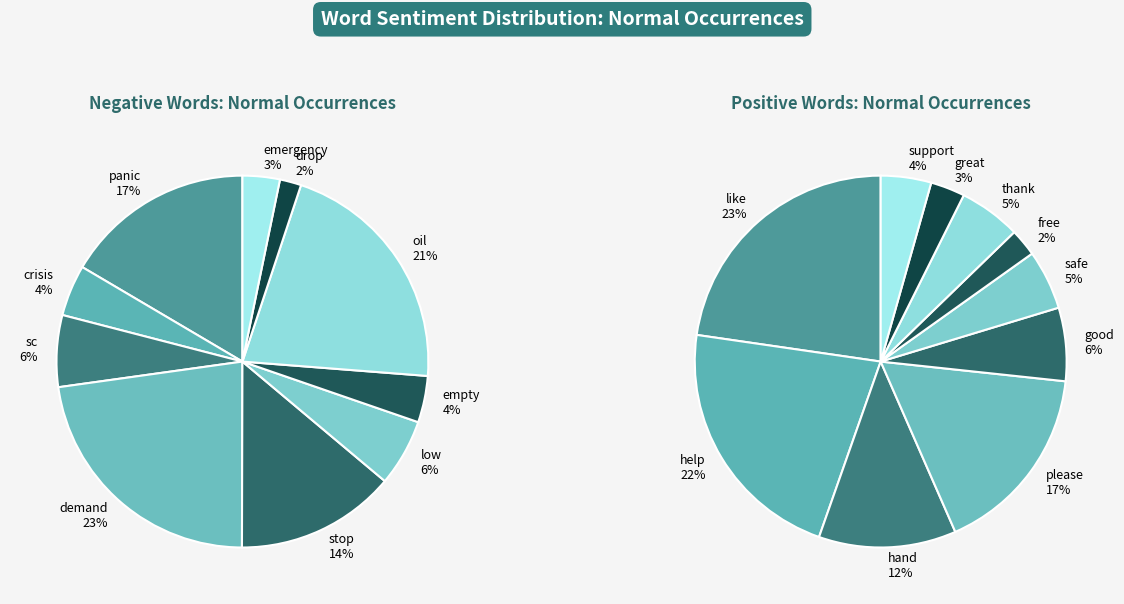

Which category has the biggest portion of the pie?

demand